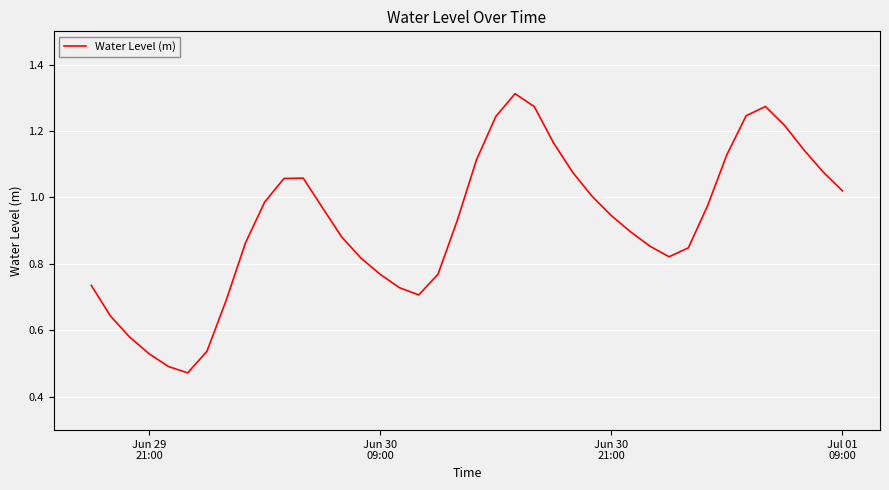

Does the chart display data point markers on the line(s)?

No